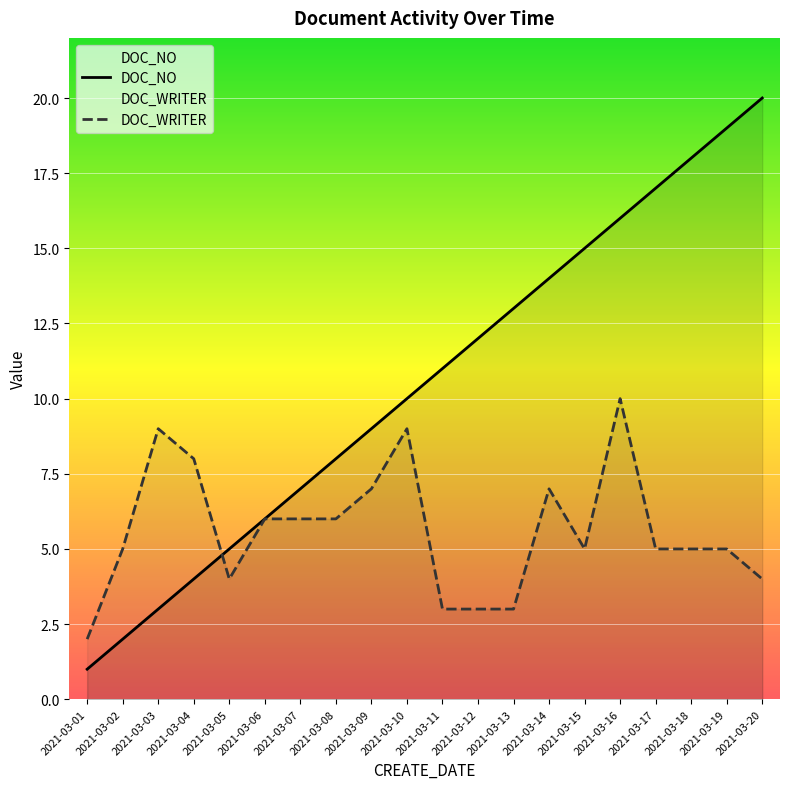

Between 2021-03-09 and 2021-03-01, which is larger?

2021-03-09